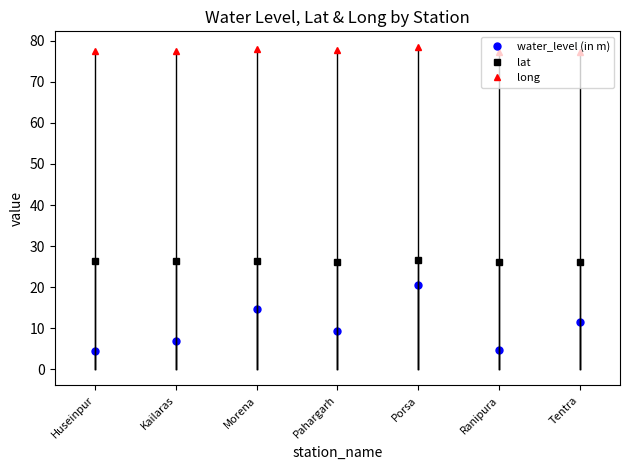

What is the smallest value displayed?

4.4